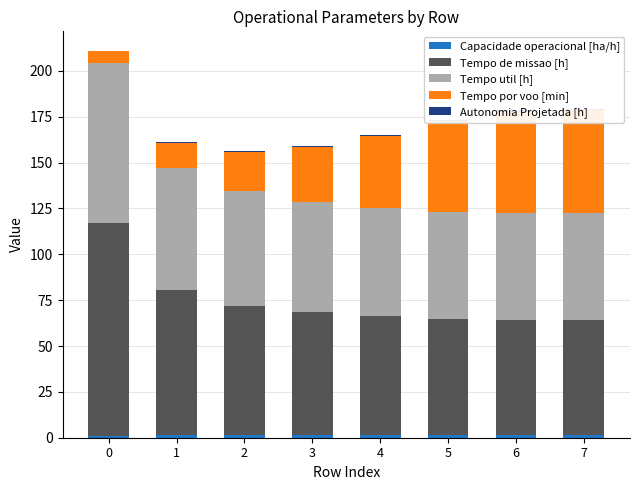

What are all the series names shown in the legend?

Capacidade operacional [ha/h], Tempo de missao [h], Tempo util [h], Tempo por voo [min], Autonomia Projetada [h]